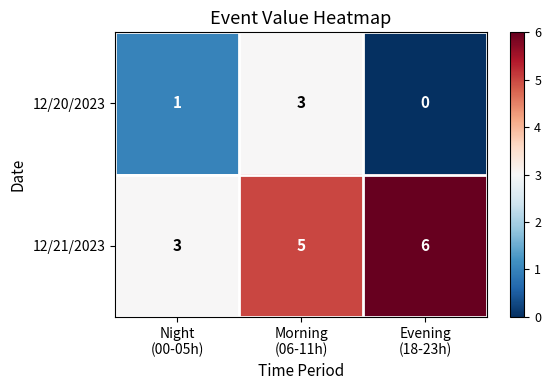

Reading left to right, transcribe all the data shown in this chart.

12/20/2023: 1	3	0
12/21/2023: 3	5	6